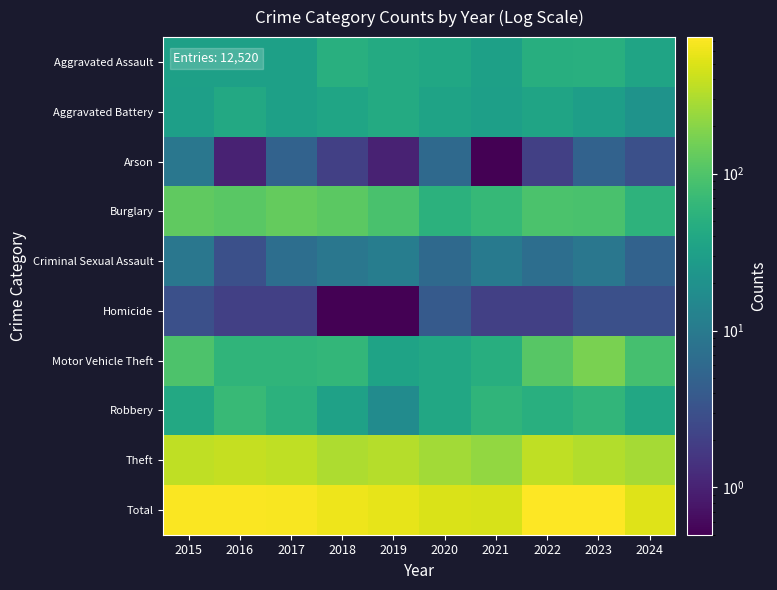

What is the total value across all series at 2022?

1444.0